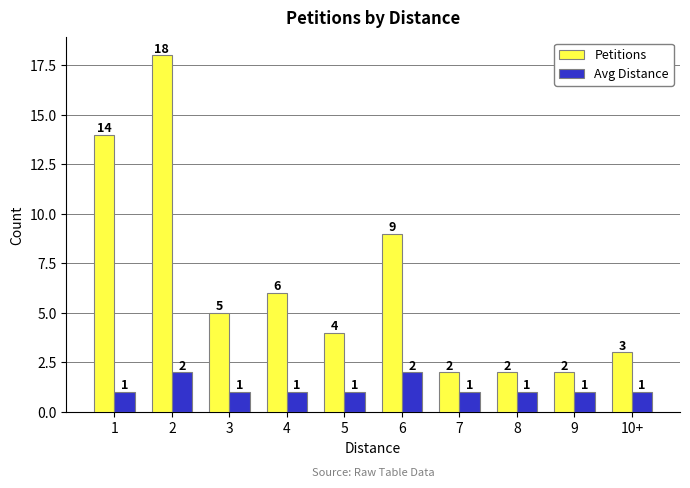

How many bars are there in total?

20